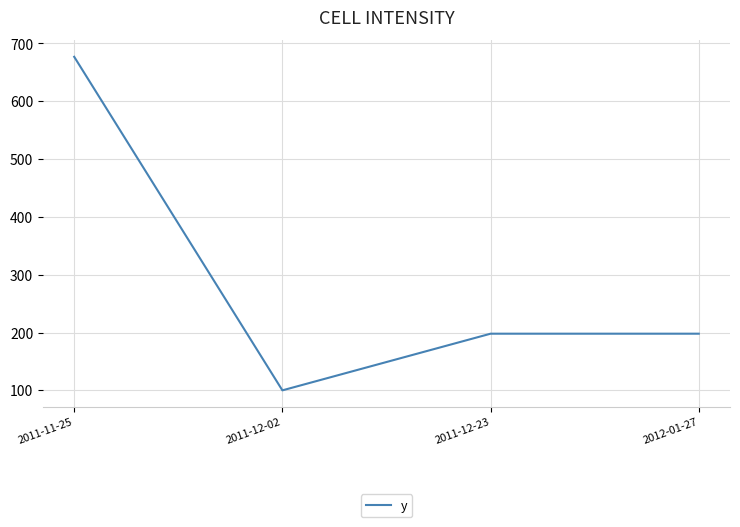

Is it true that the value at 2011-12-02 is 167?

False